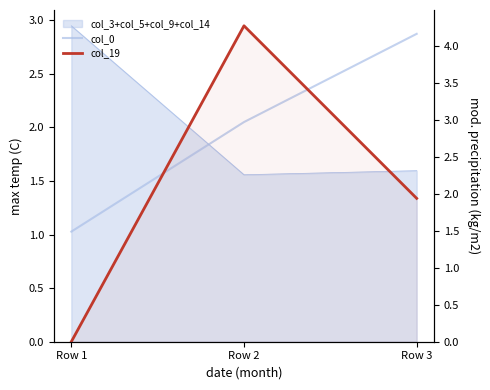

How many categories are shown in the chart?

3